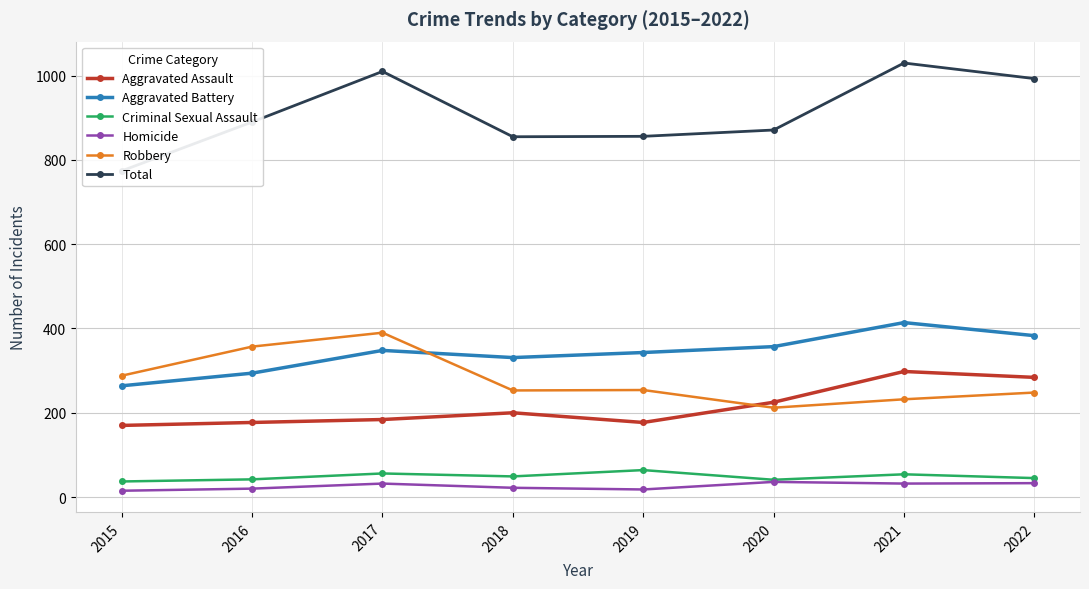

What is the average value of the Aggravated Assault series?

214